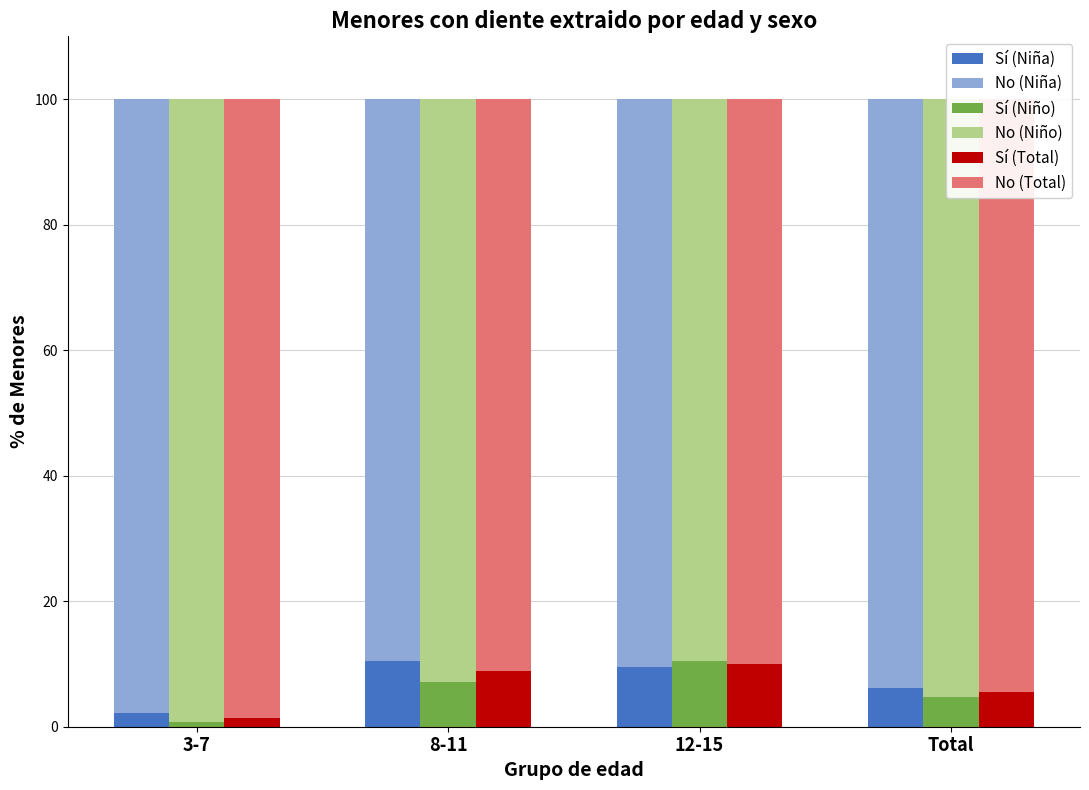

What is the spread (max minus min) of values at 8-11?

85.7